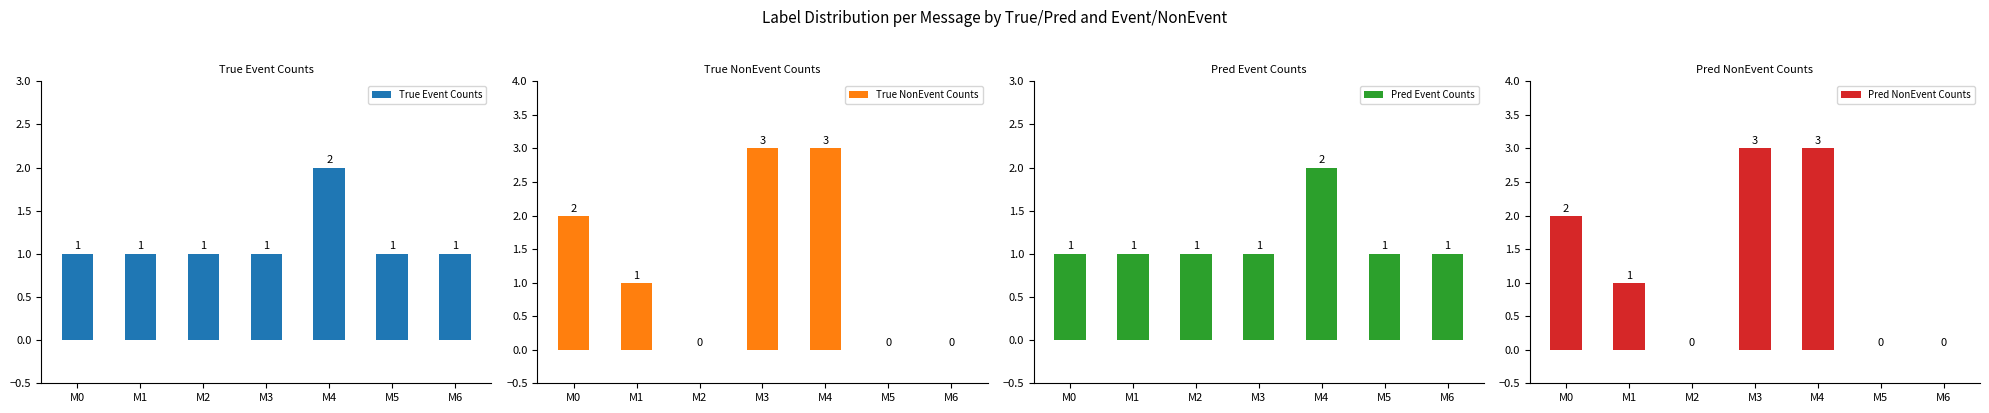

True or false: True NonEvent Counts has a value of 0 at M2.

True